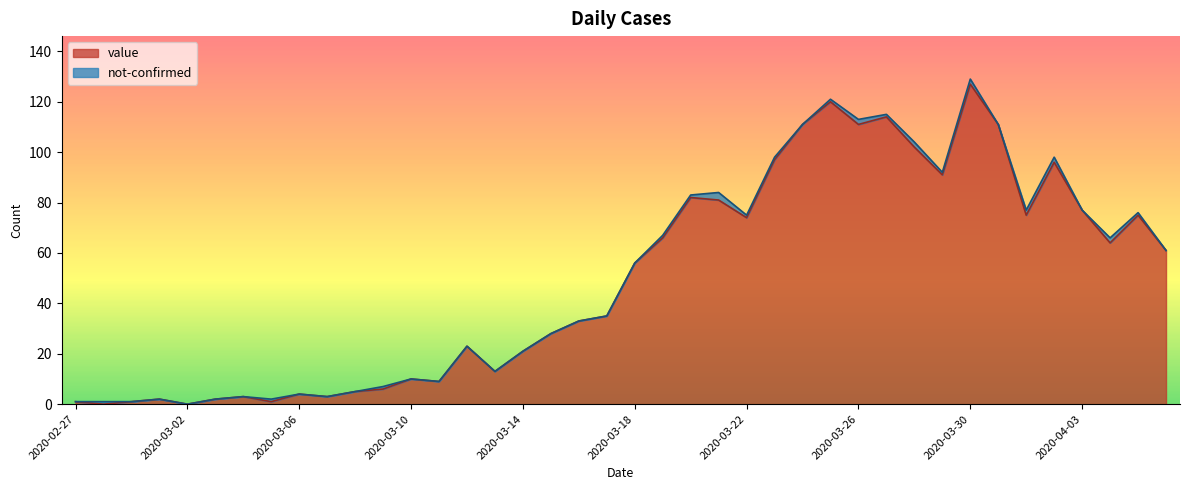

What is the greatest value displayed?

127